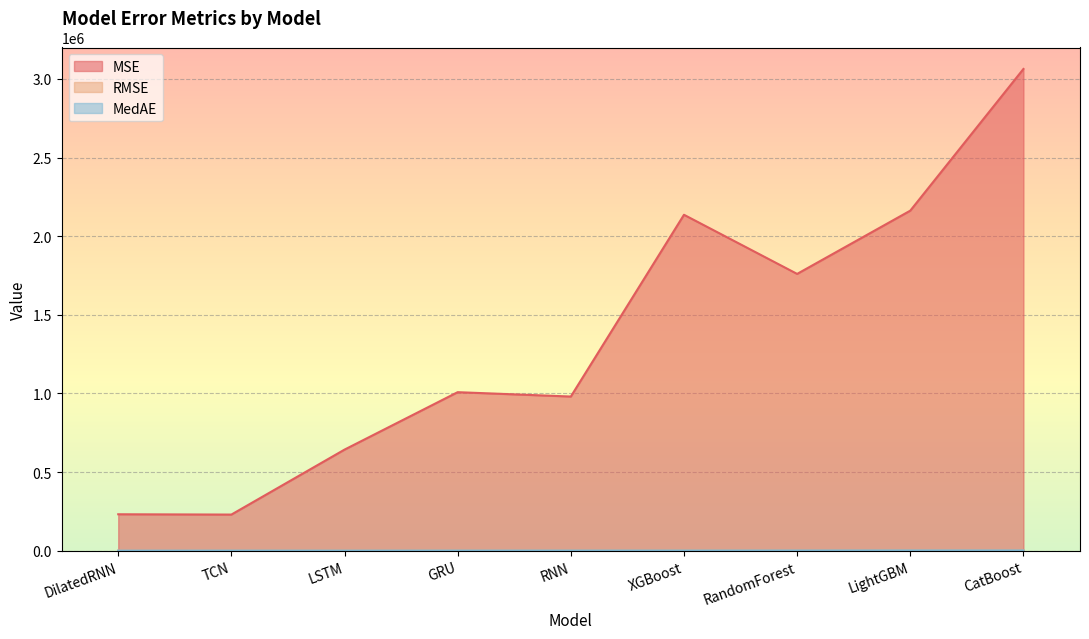

Reading left to right, list all the values displayed in this chart.

MSE: 231605.1	229697.4	642810.8	1008077.4	980309.4	2136245.3	1760174.2	2162448.9	3063534.0
RMSE: 481.3	479.3	801.8	1004.0	990.1	1461.6	1326.7	1470.5	1750.3
MedAE: 358.5	540.2	429.0	683.2	798.1	823.7	1119.4	1541.0	1560.8